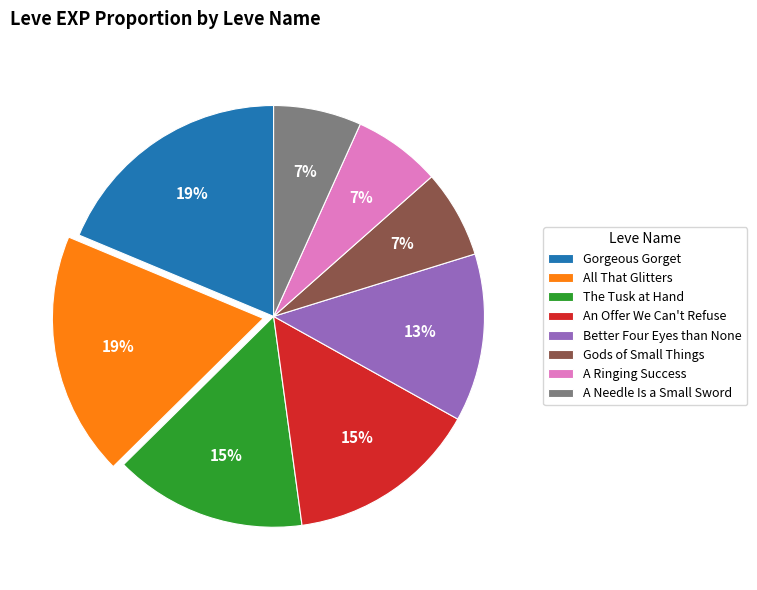

Is the sum of The Tusk at Hand and Better Four Eyes than None greater than half?

No